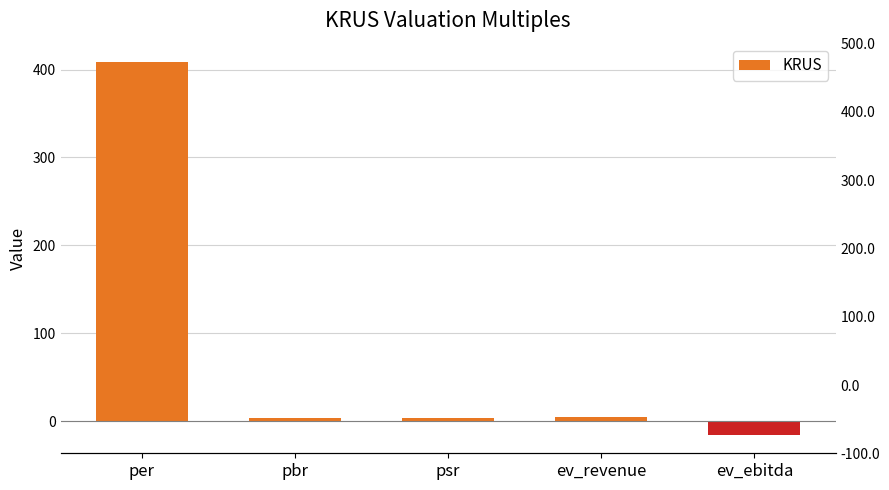

Reading left to right, extract all data points from this chart.

408.2	3.1	3.2	4.4	-15.5